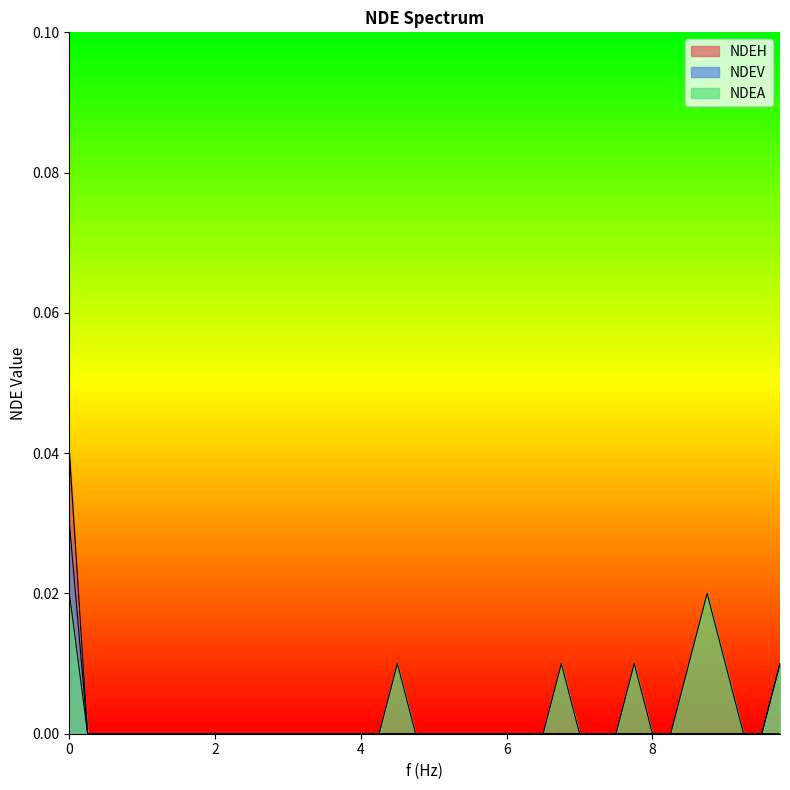

What are all the series names shown in the legend?

NDEH, NDEV, NDEA